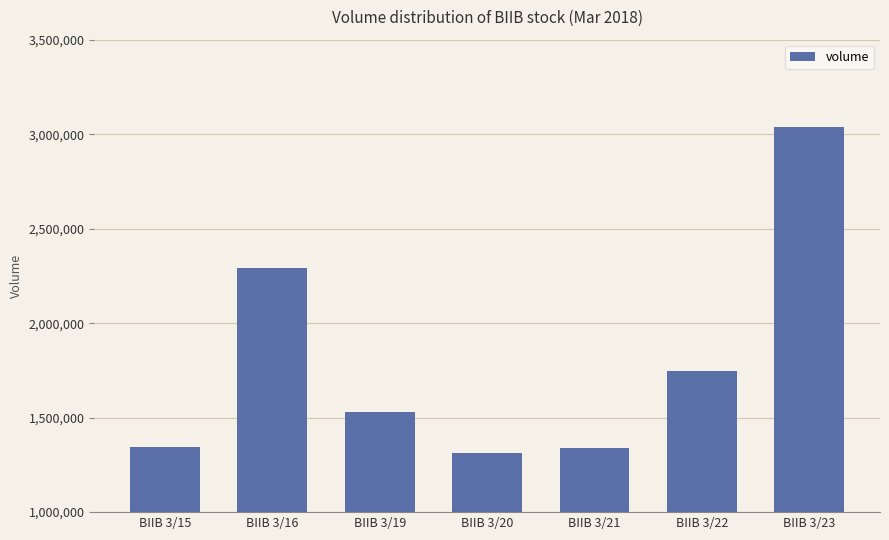

What is the sum of the values at BIIB 3/22 and BIIB 3/19?

3278937